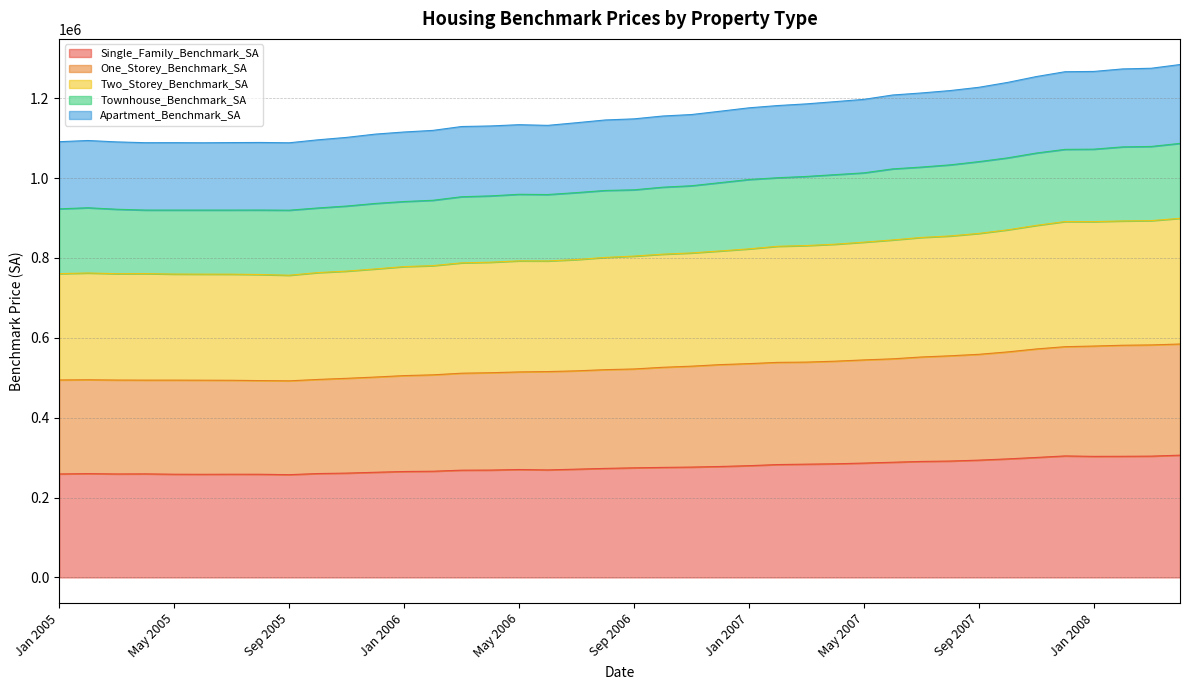

True or false: One_Storey_Benchmark_SA and Townhouse_Benchmark_SA cross at least once.

False